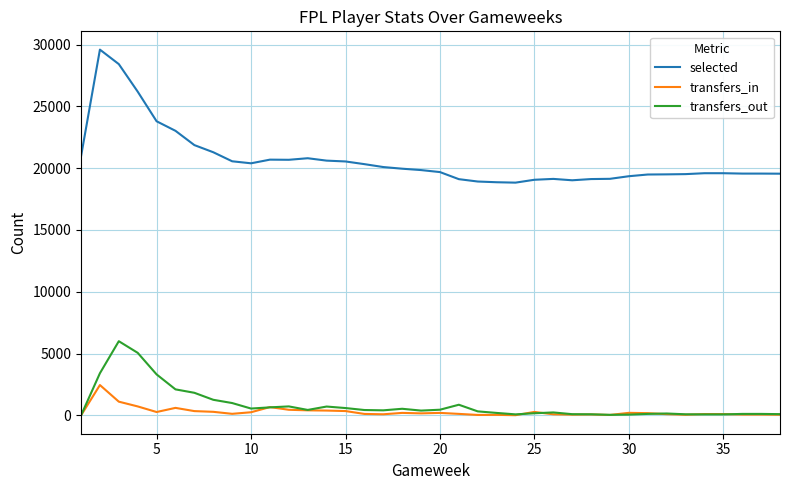

What are all the series names shown in the legend?

selected, transfers_in, transfers_out